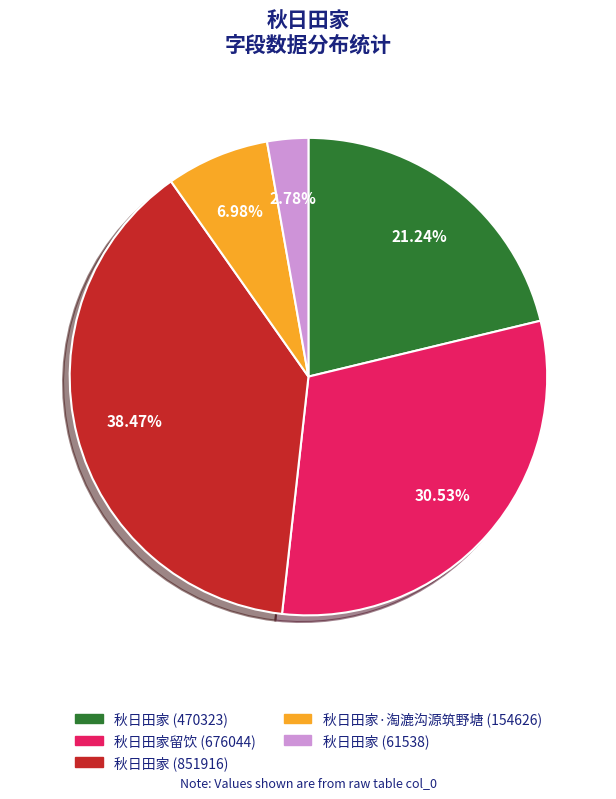

To the nearest percent, what portion does 秋日田家 (61538) represent?

3%